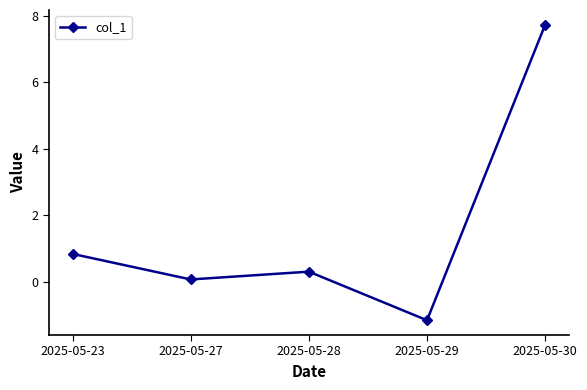

Reading left to right, transcribe all the data shown in this chart.

2025-05-23=0.8	2025-05-27=0.1	2025-05-28=0.3	2025-05-29=-1.2	2025-05-30=7.7